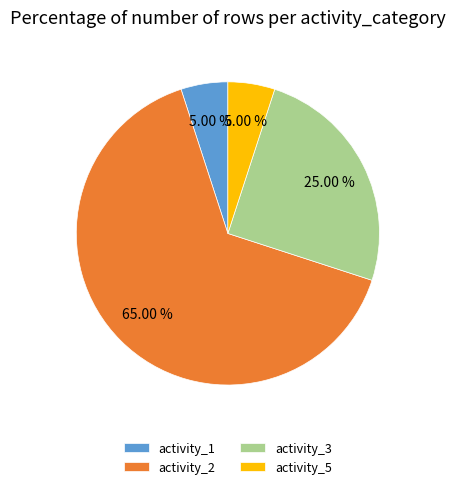

Which has a higher value, activity_3 or activity_5?

activity_3